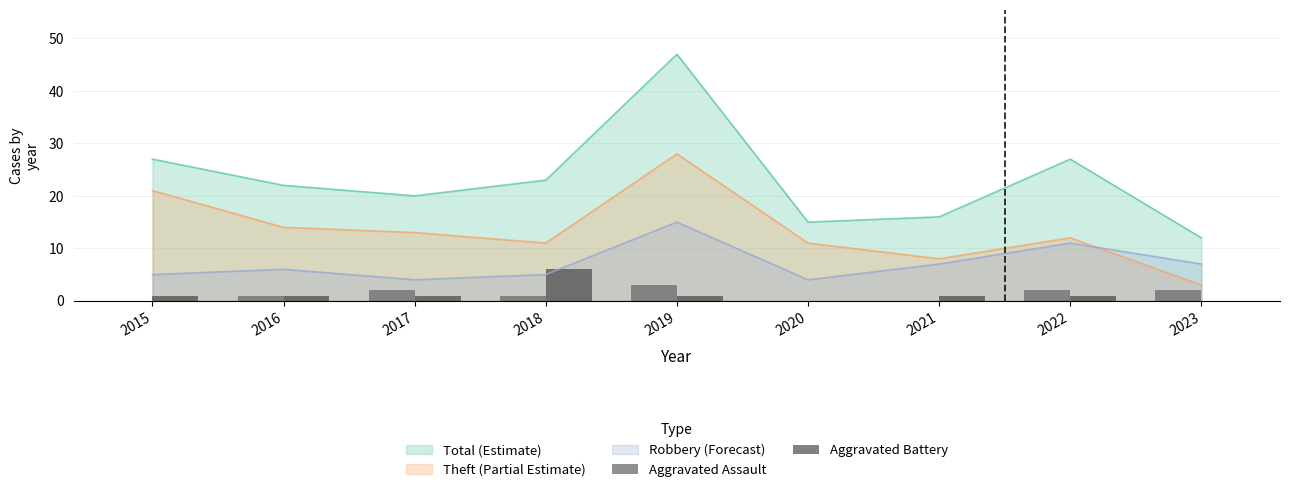

Which category has the lowest value in the Aggravated Battery series?

2020